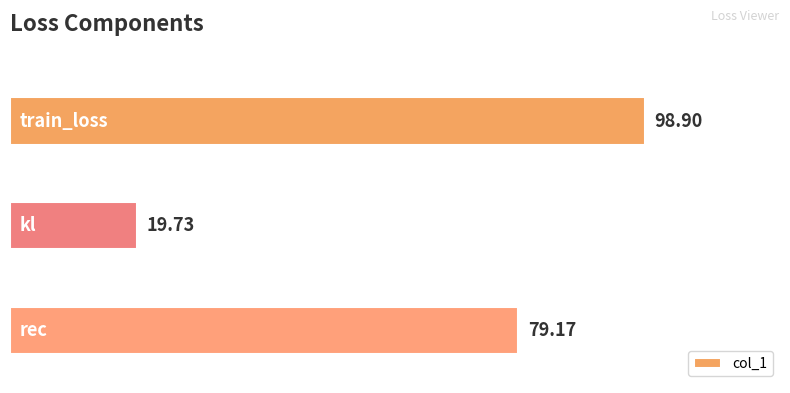

What is the sum of all values?

197.8